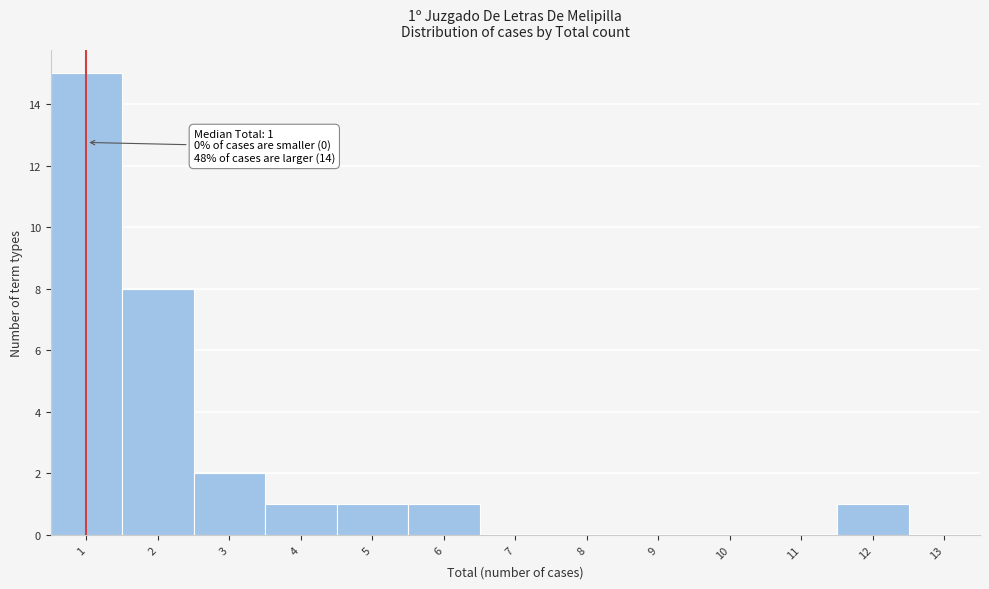

Which range on the x-axis has the tallest bar?

0.5 to 1.5